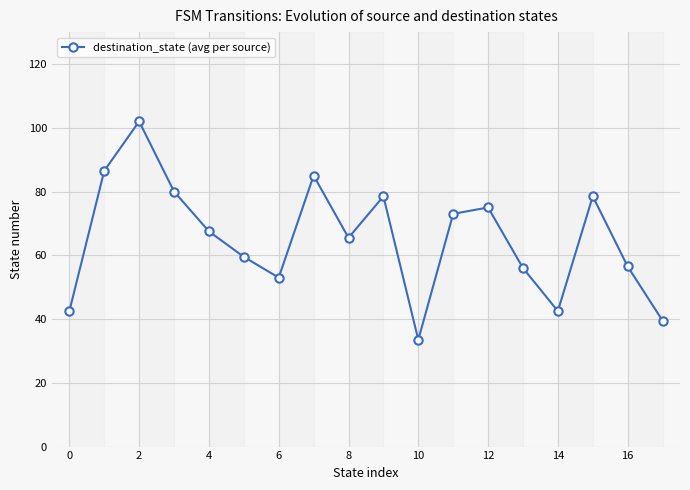

How many lines are shown in the chart?

1